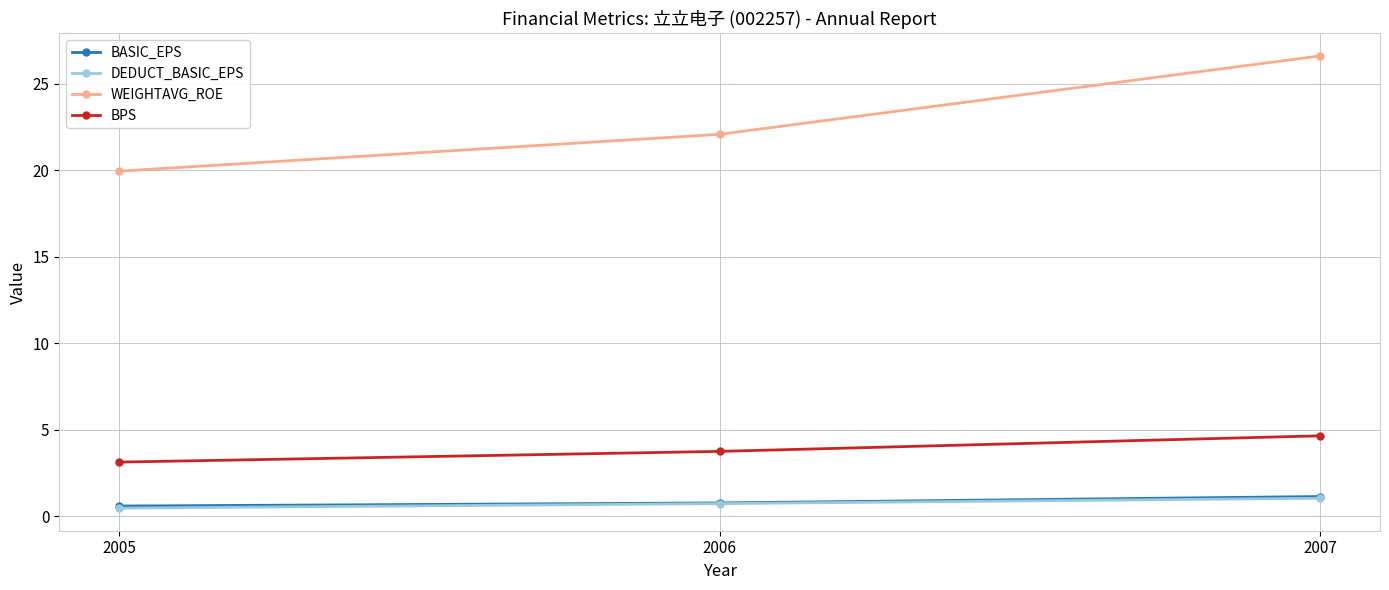

Which label corresponds to the largest value in the chart?

2007